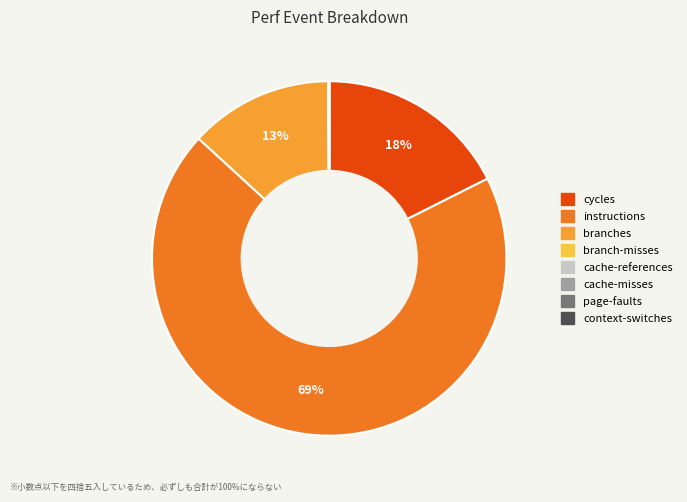

To the nearest percent, what is the difference between the largest and smallest slice percentages?

69%